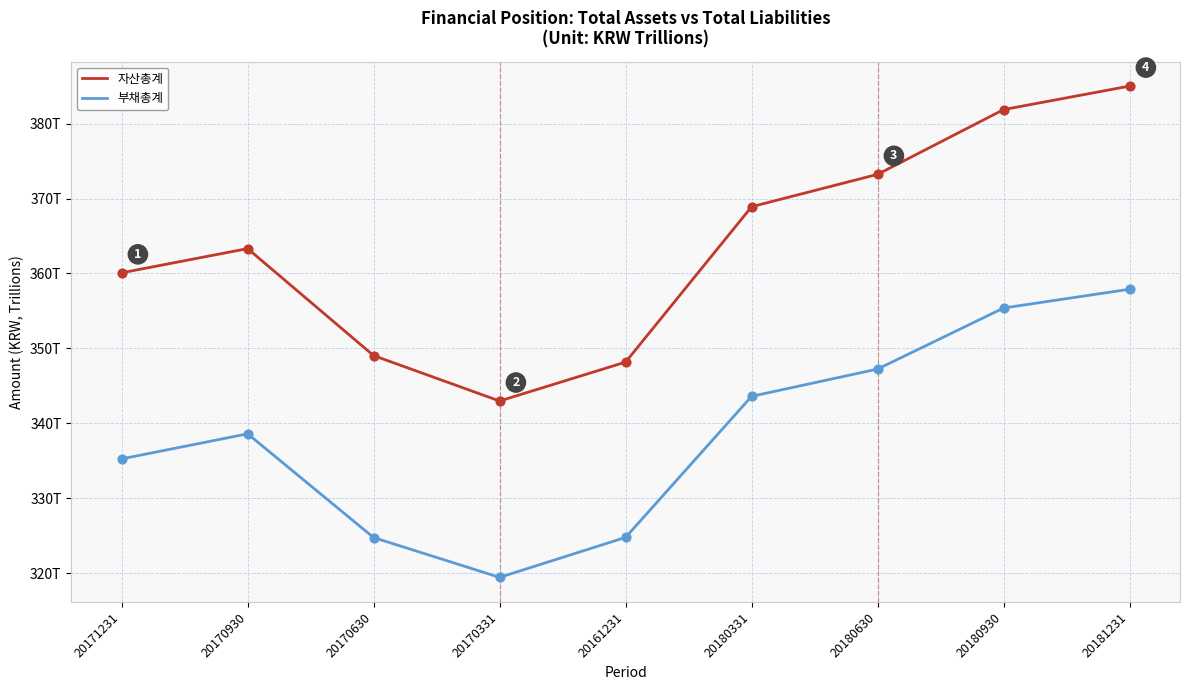

Does the chart have visible grid lines?

Yes